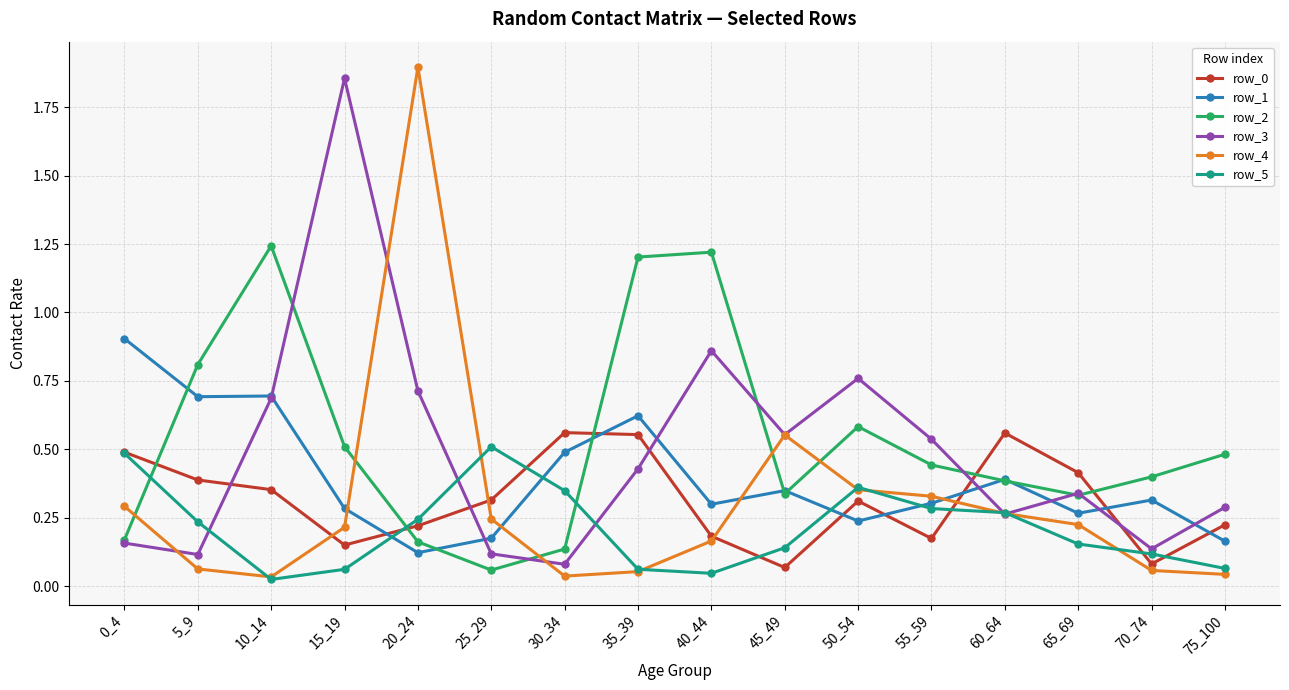

Which category has the highest value in the row_4 series?

20_24